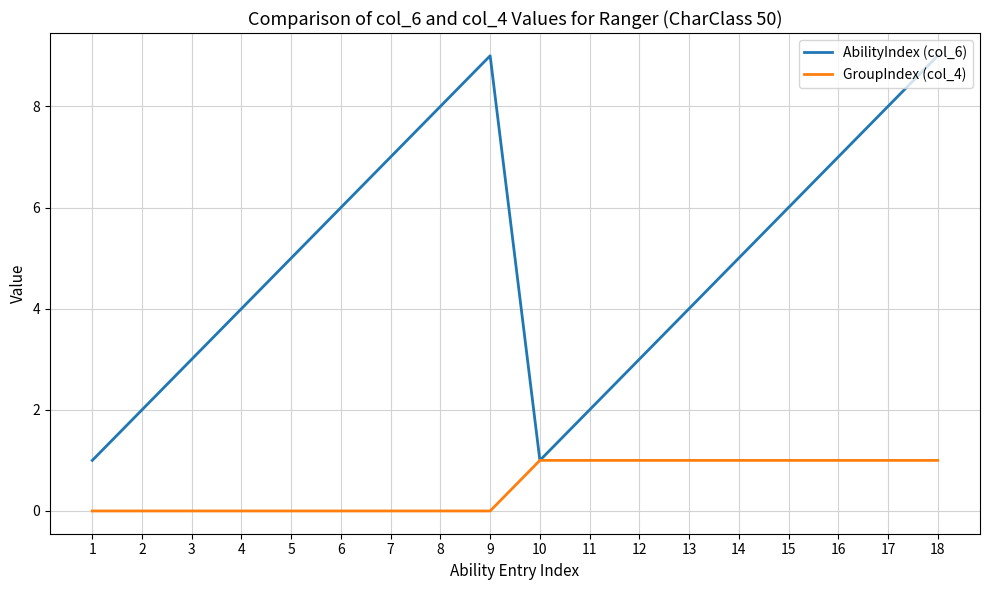

In AbilityIndex (col_6), how many points are higher than both neighbors (excluding endpoints)?

1